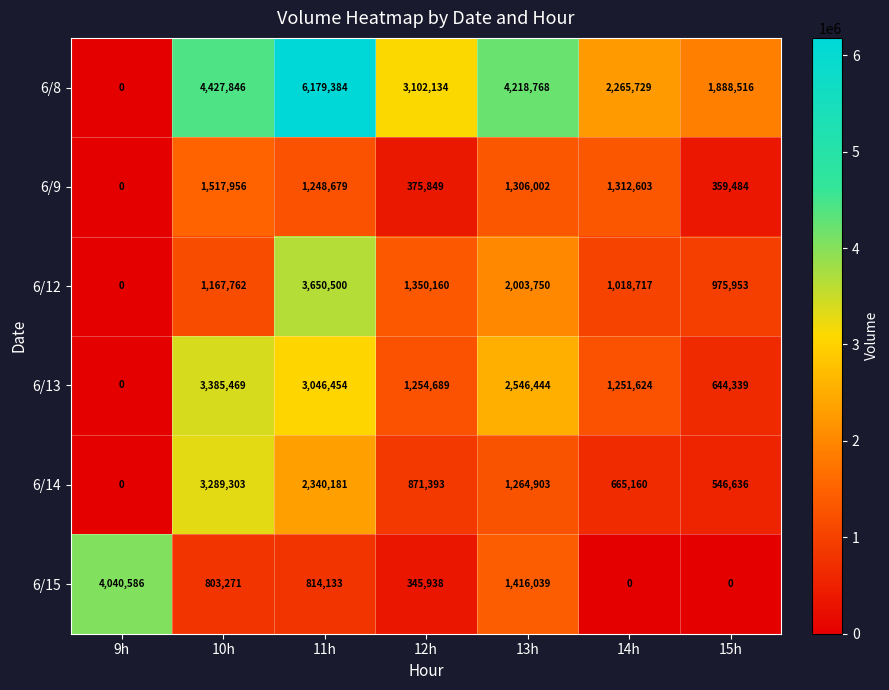

True or false: 6/14 has a value of 259713 at 15h.

False